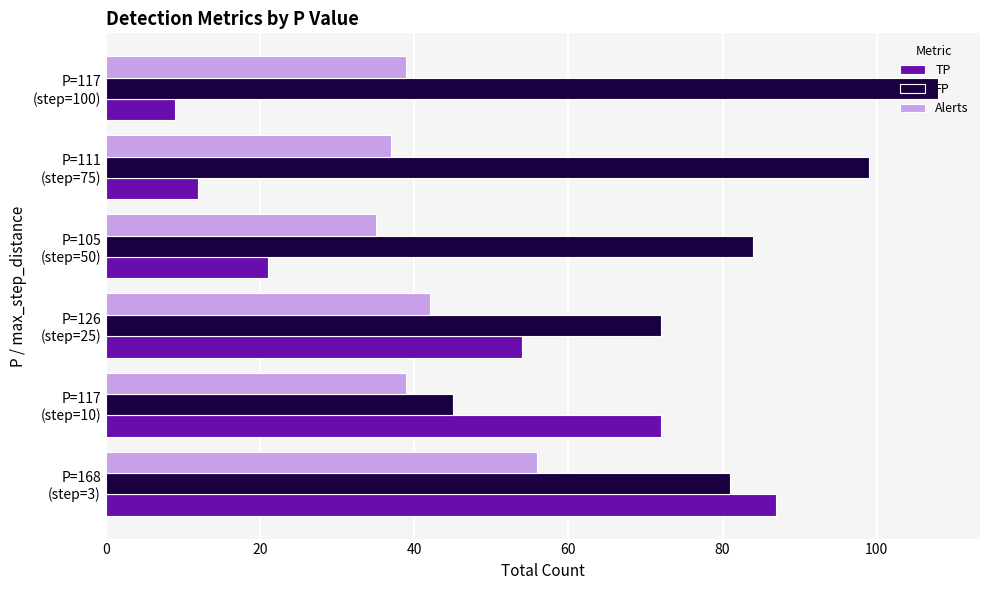

What is the difference between the maximum and minimum values in the FP series?

63